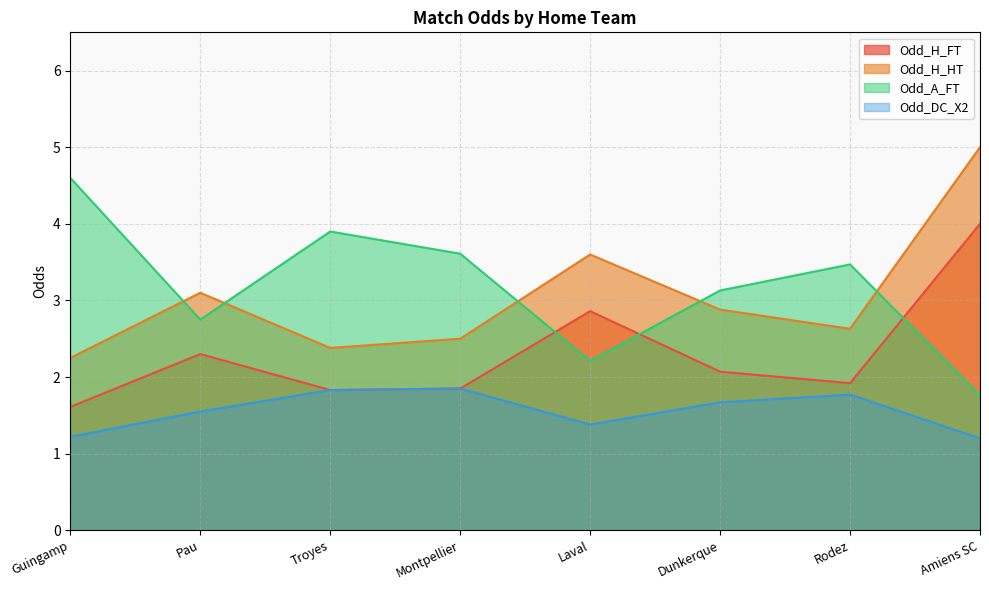

What is the label of the 3rd point from the left?

Troyes